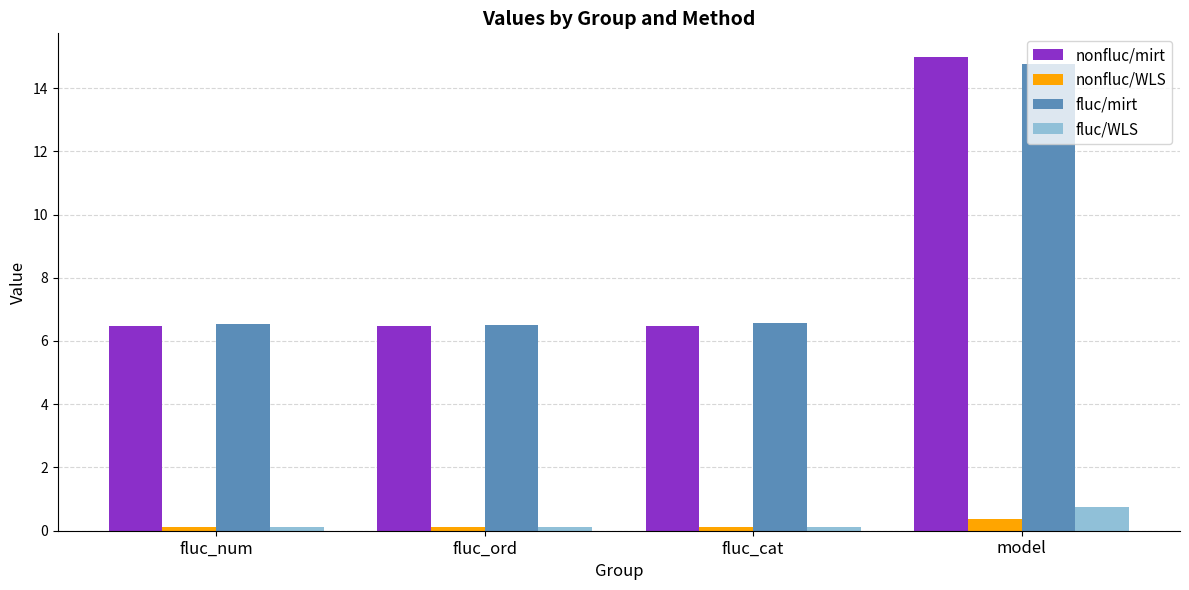

What is the sum of all nonfluc/mirt values?

34.4